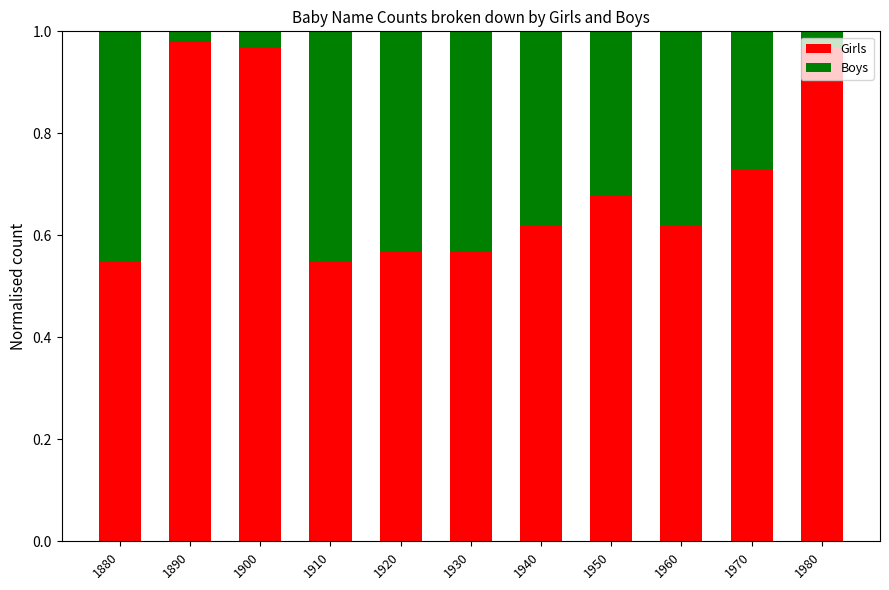

True or false: Girls has a value of 0.3 at 1920.

False